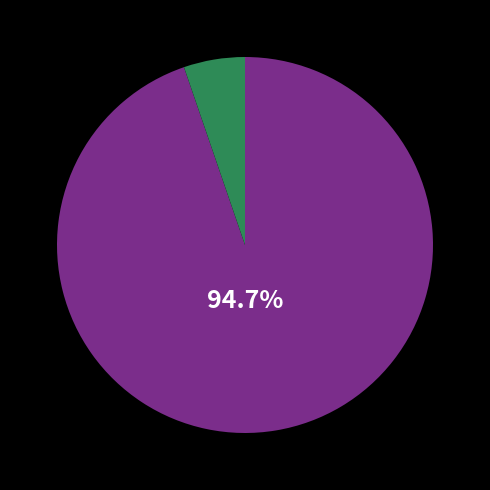

Is there a majority slice in this chart?

Yes